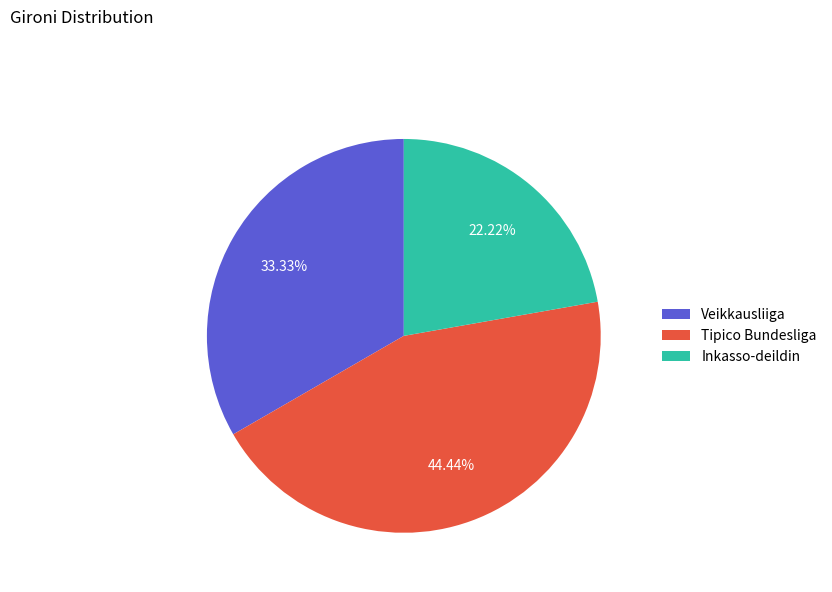

Combined, do Inkasso-deildin and Veikkausliiga account for over 50%?

Yes